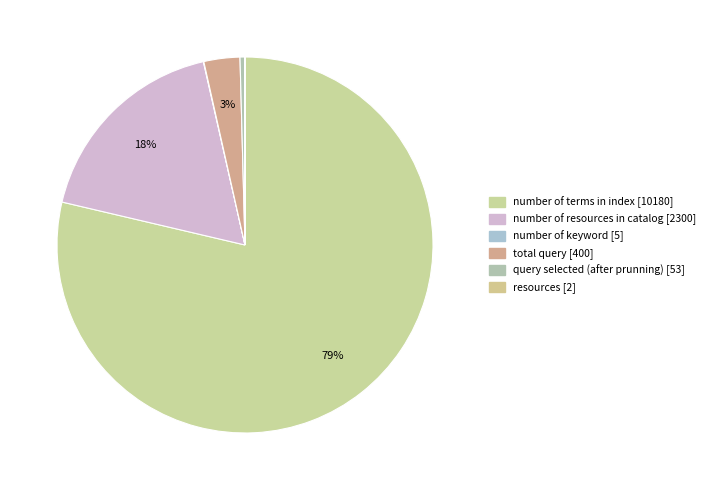

What percentage is the number of terms in index [10180] slice, to the nearest percent?

79%